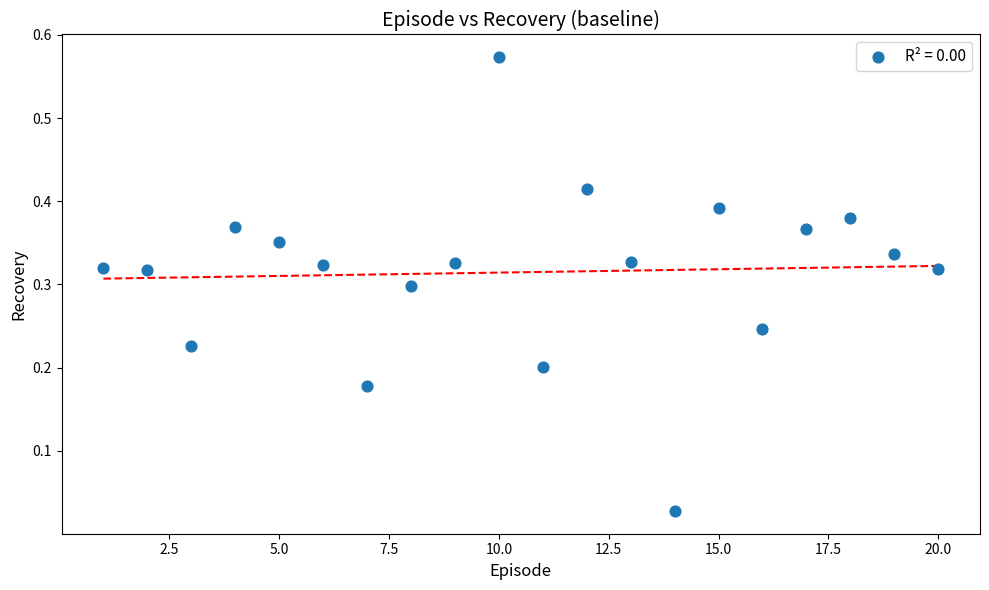

What is the range of Y values (max minus min)?

0.5